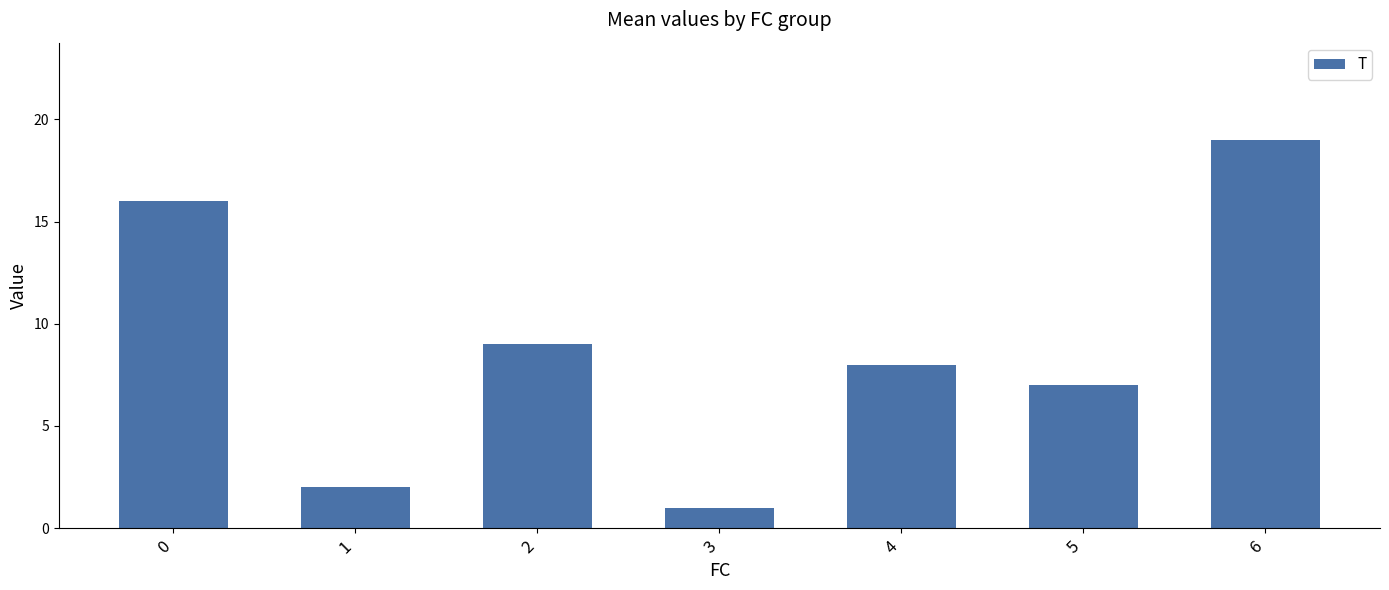

What is the change in value from 3 to 4?

+7